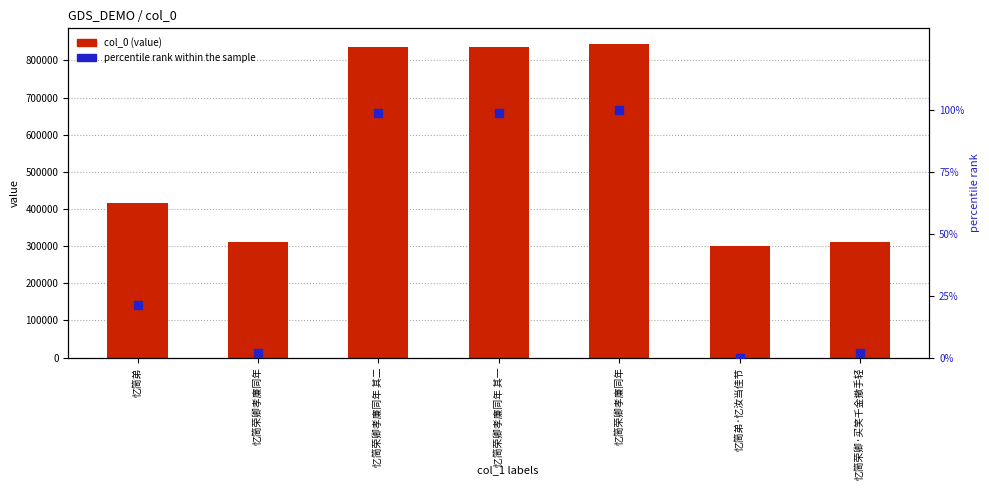

Which series has the widest spread of Y values?

col_0